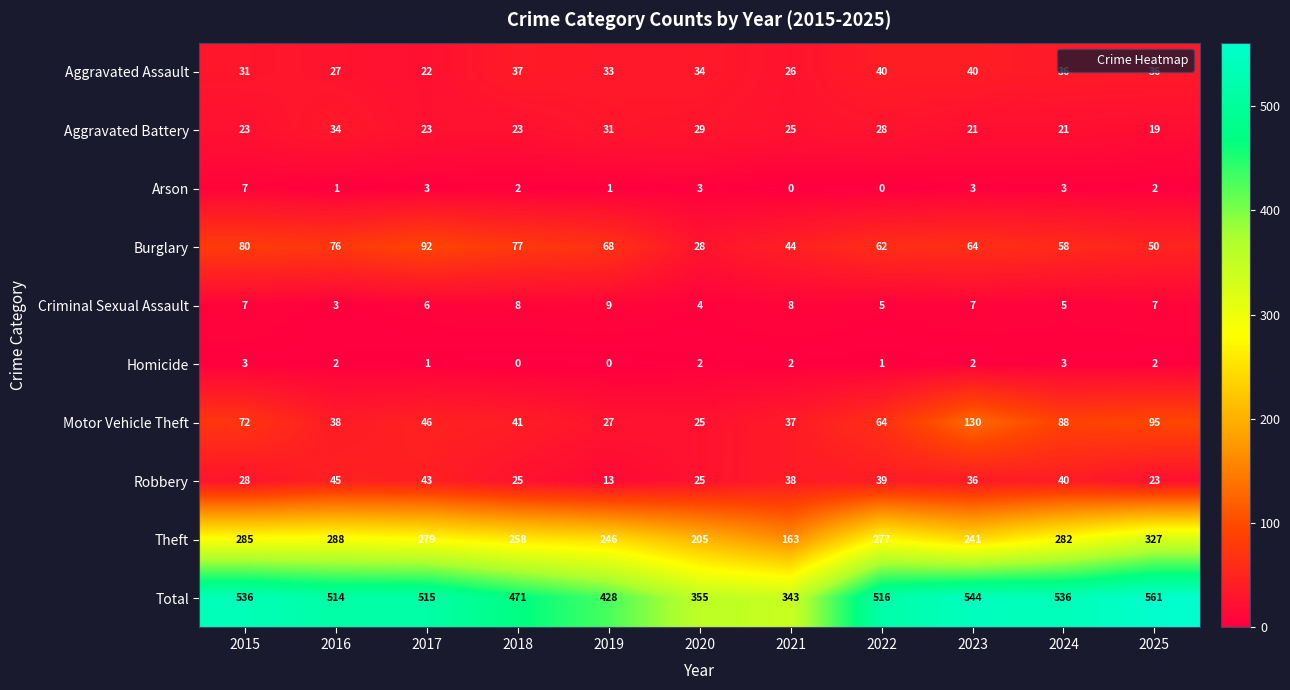

At how many categories does at least one series exceed 267?

11